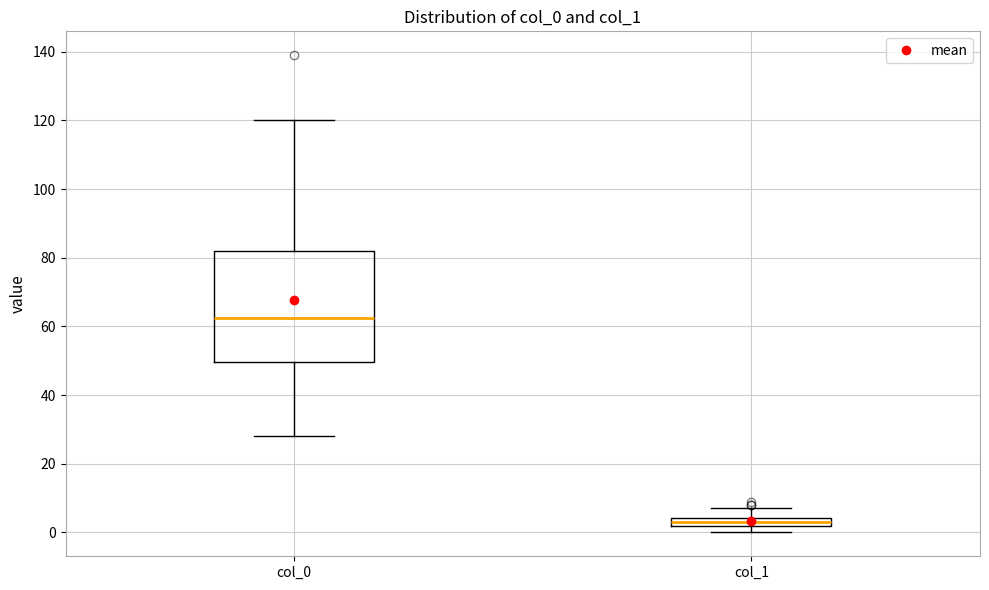

Which box's median line is the highest?

col_0